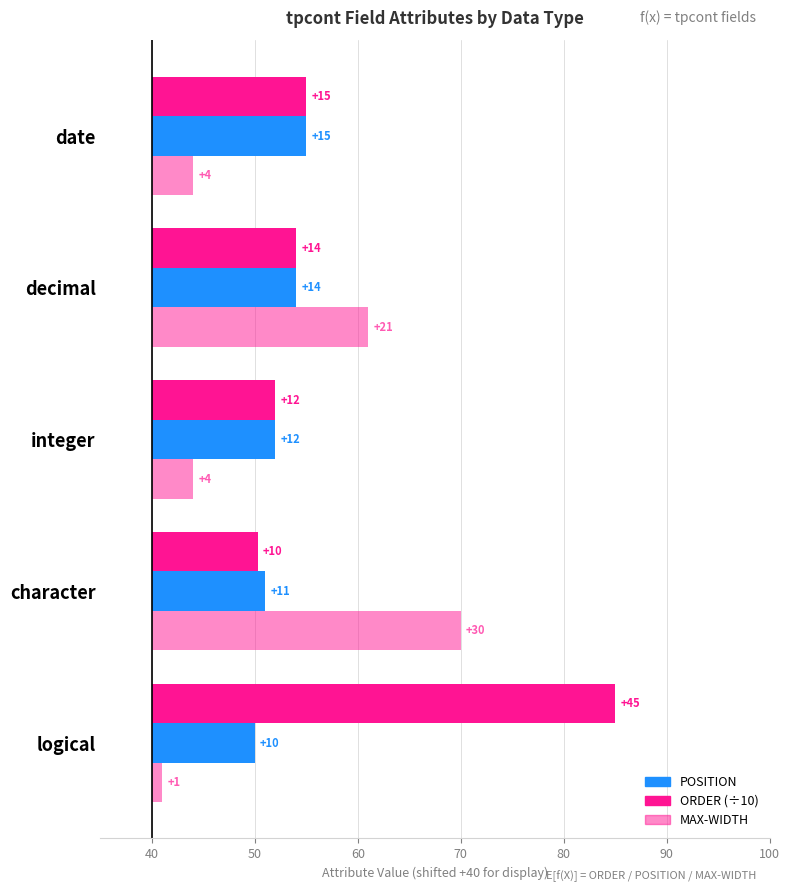

Reading left to right, transcribe all the data shown in this chart.

ORDER (÷10): 45.0	10.3	12.0	14.0	15.0
POSITION: 10.0	11.0	12.0	14.0	15.0
MAX-WIDTH: 1.0	30.0	4.0	21.0	4.0